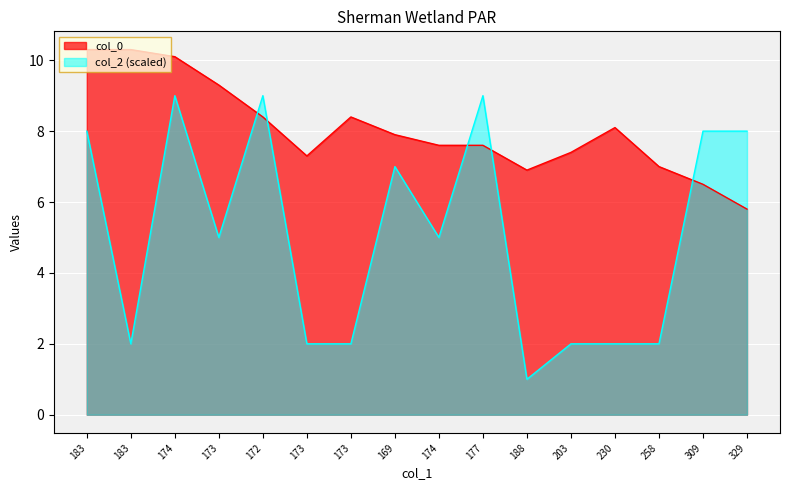

True or false: col_2 has a value of 2.0 at 183.

True